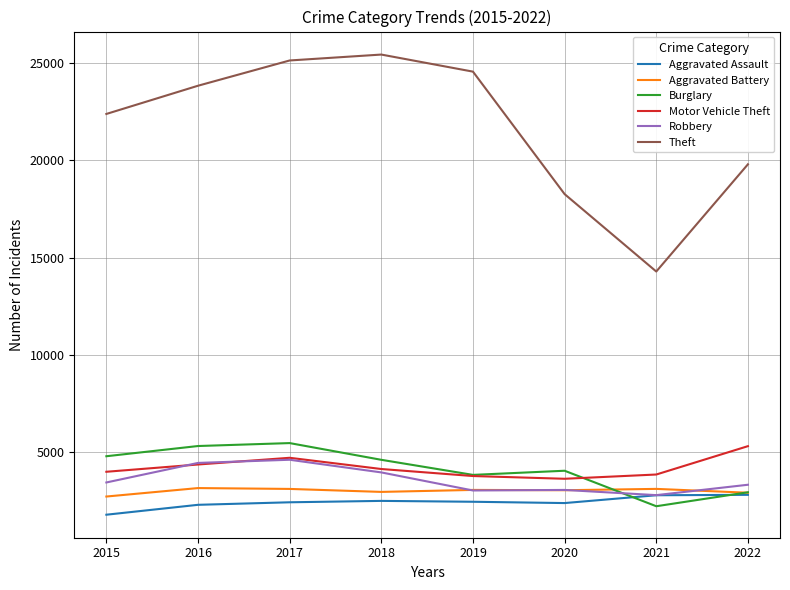

Between 2015 and 2021, which series saw the biggest shift?

Theft